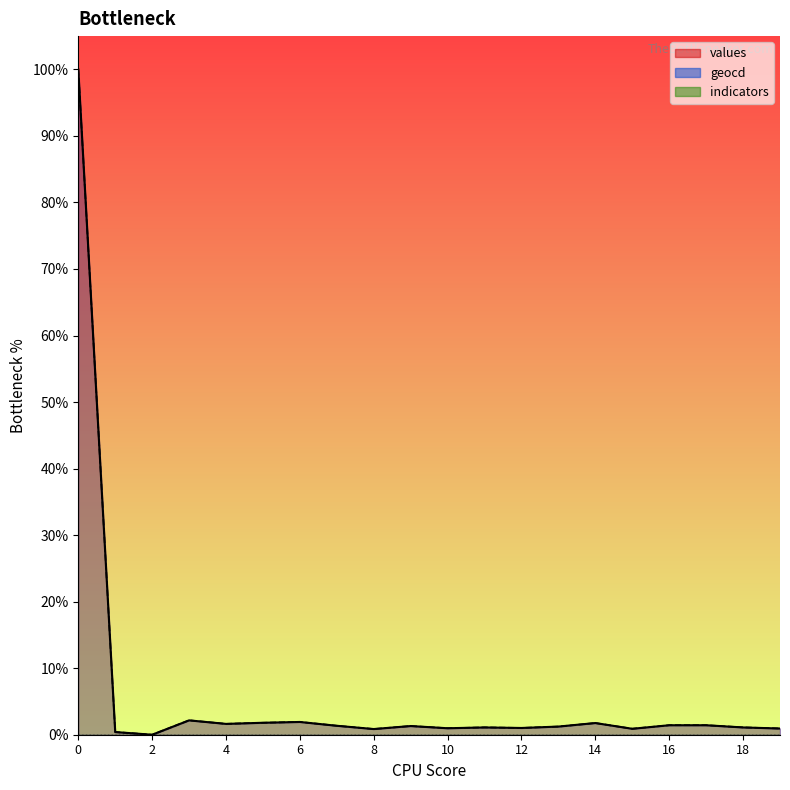

Reading right to left, what are all the values shown in this chart?

values: 19=0.9	18=1.1	17=1.4	16=1.4	15=0.9	14=1.8	13=1.2	12=1.0	11=1.1	10=1.0	9=1.3	8=0.9	7=1.3	6=1.9	5=1.8	4=1.6	3=2.2	2=0.0	1=0.4	0=100.0
geocd: 19=0.9	18=1.1	17=1.4	16=1.4	15=0.9	14=1.8	13=1.2	12=1.0	11=1.1	10=1.0	9=1.3	8=0.9	7=1.3	6=1.9	5=1.8	4=1.6	3=2.2	2=0.0	1=0.4	0=100.0